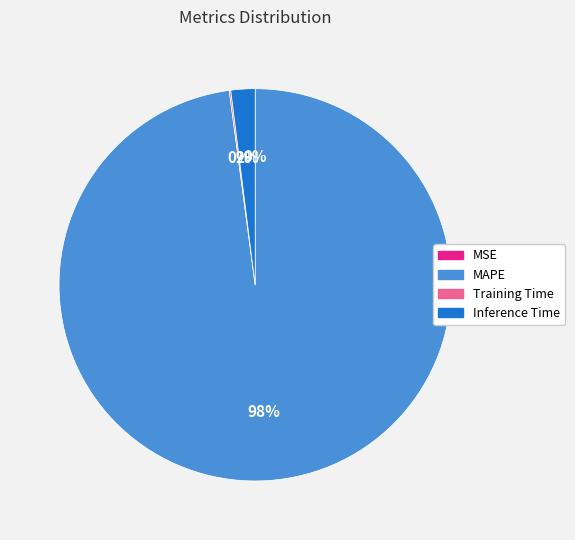

True or false: Inference Time accounts for 2% of the total.

True